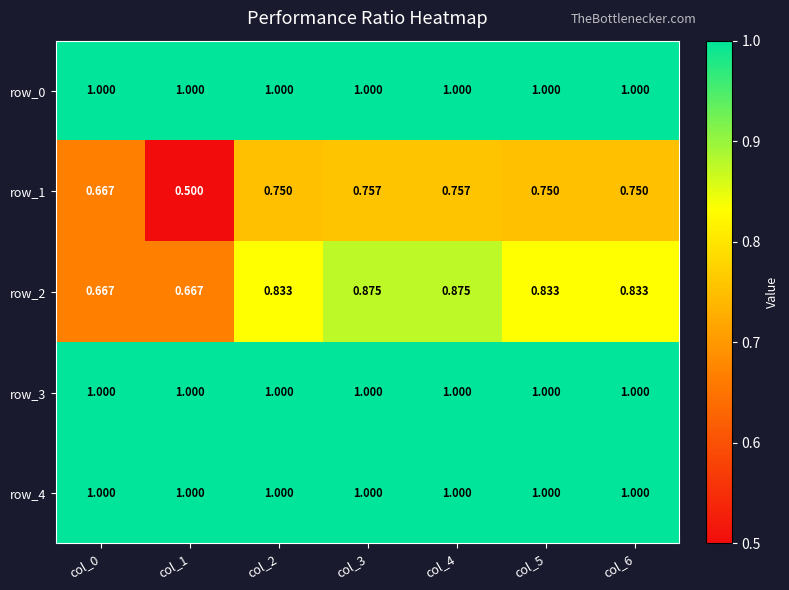

At how many categories does at least one series exceed 0?

7